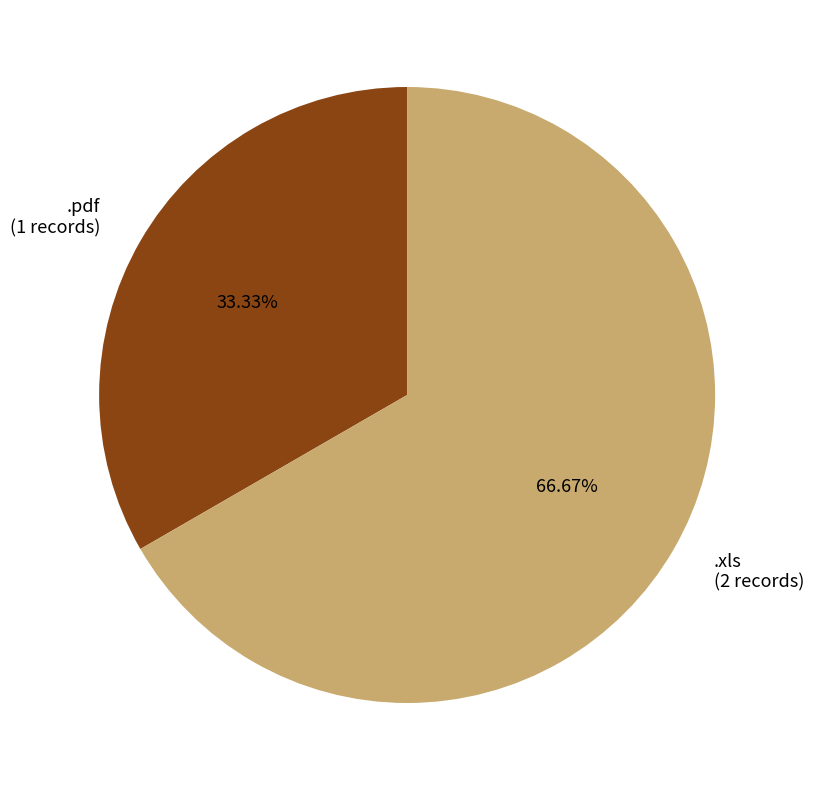

To the nearest percent, what is the difference between the largest and smallest slice percentages?

33%